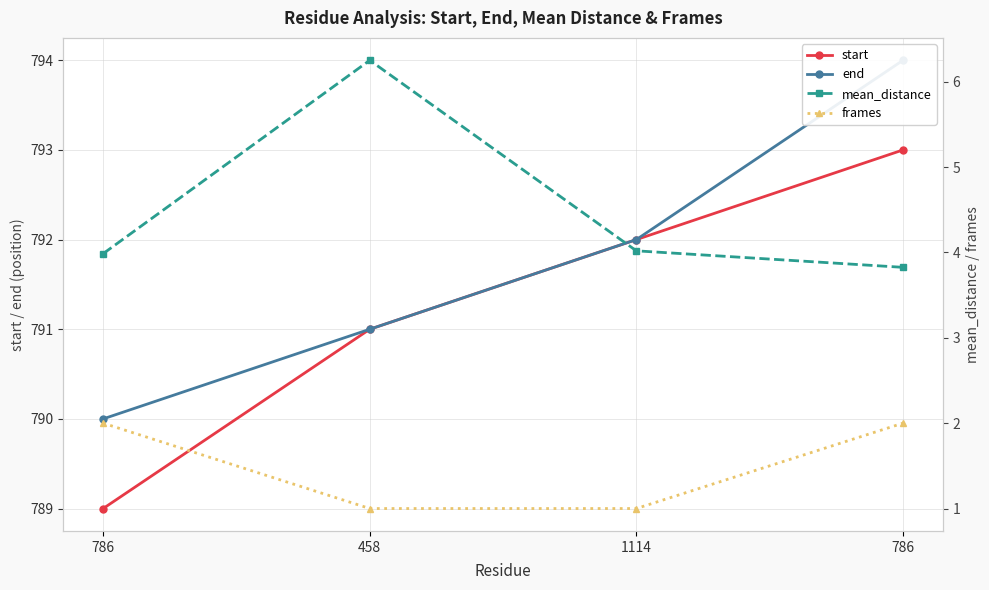

What is the total value across all series at 786?

1585.0